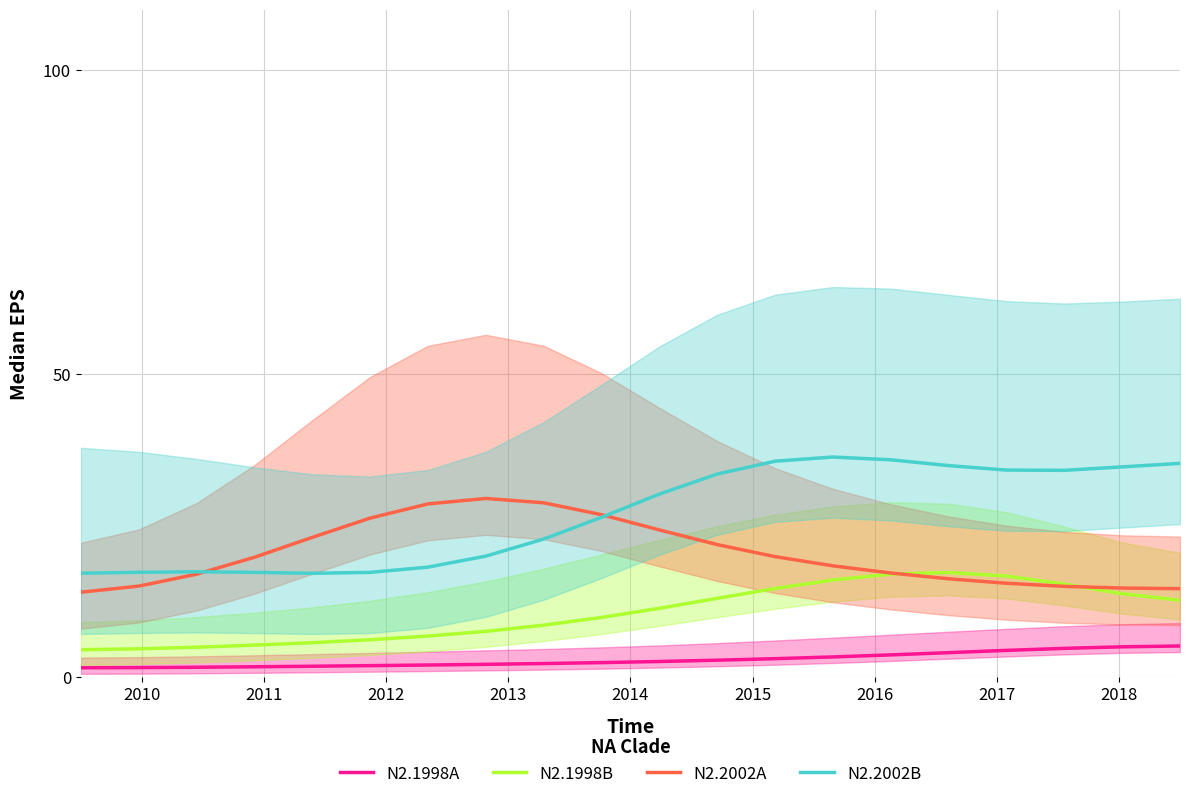

True or false: N2.1998B and N2.1998A intersect in this chart.

False